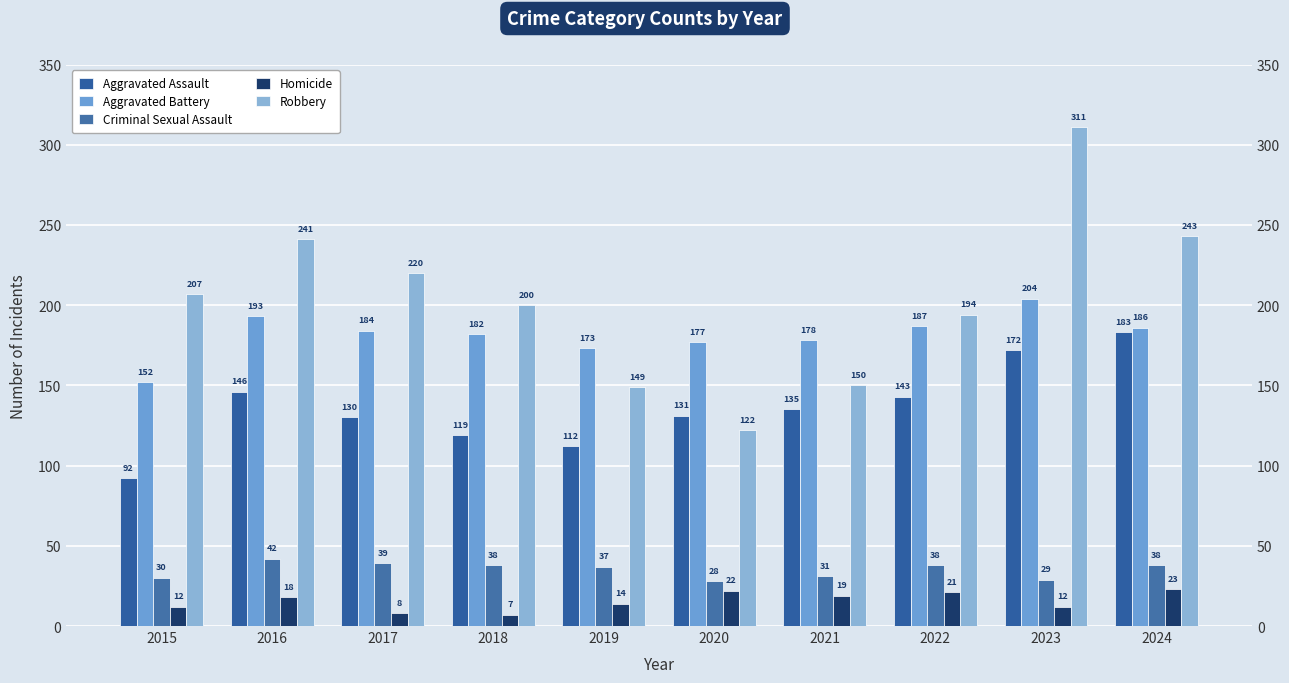

At how many categories does at least one series exceed 111?

10